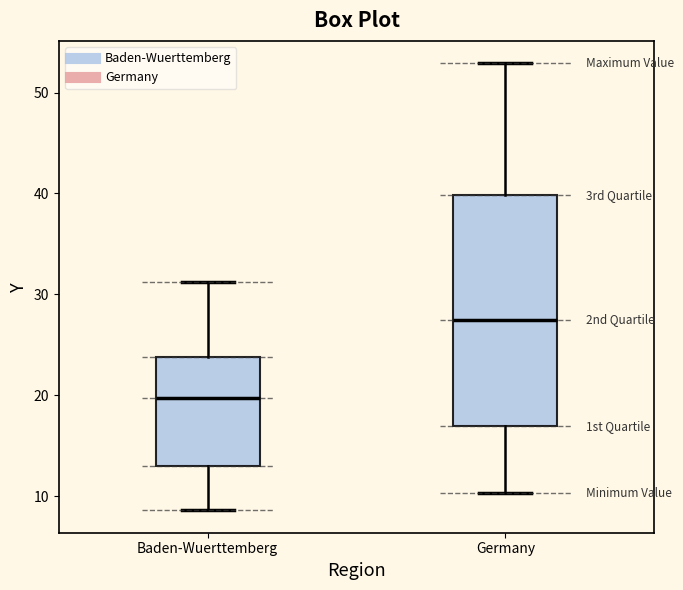

Which box's median line is the lowest?

Baden-Wuerttemberg